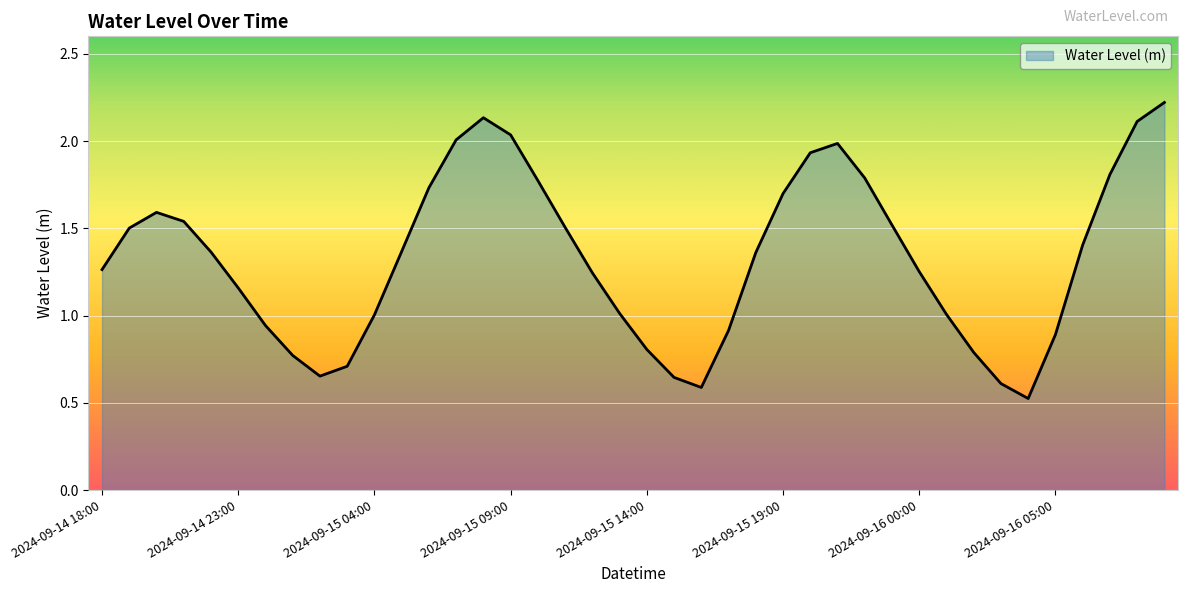

What is the maximum value shown in the chart?

2.2